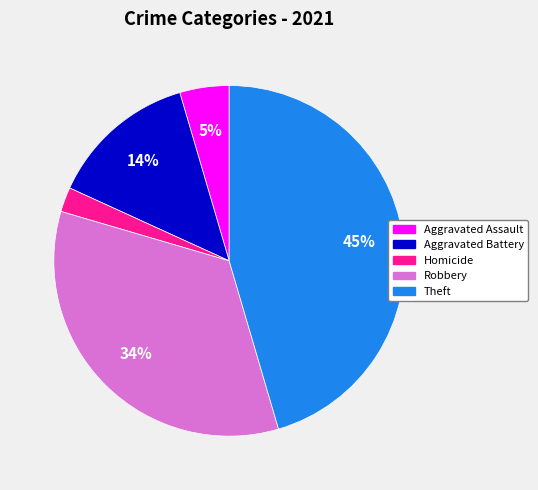

Is there a majority slice in this chart?

No